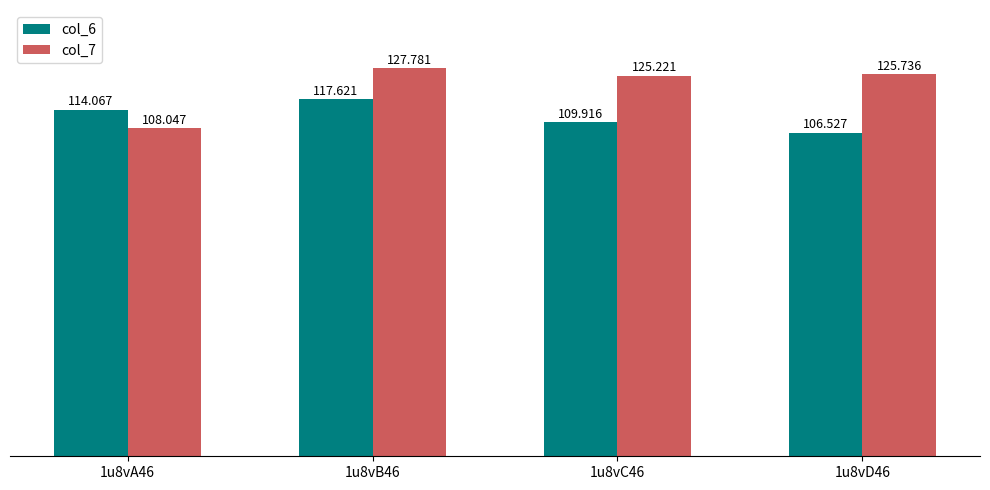

Where is col_7 nearest to the value 117?

1u8vC46